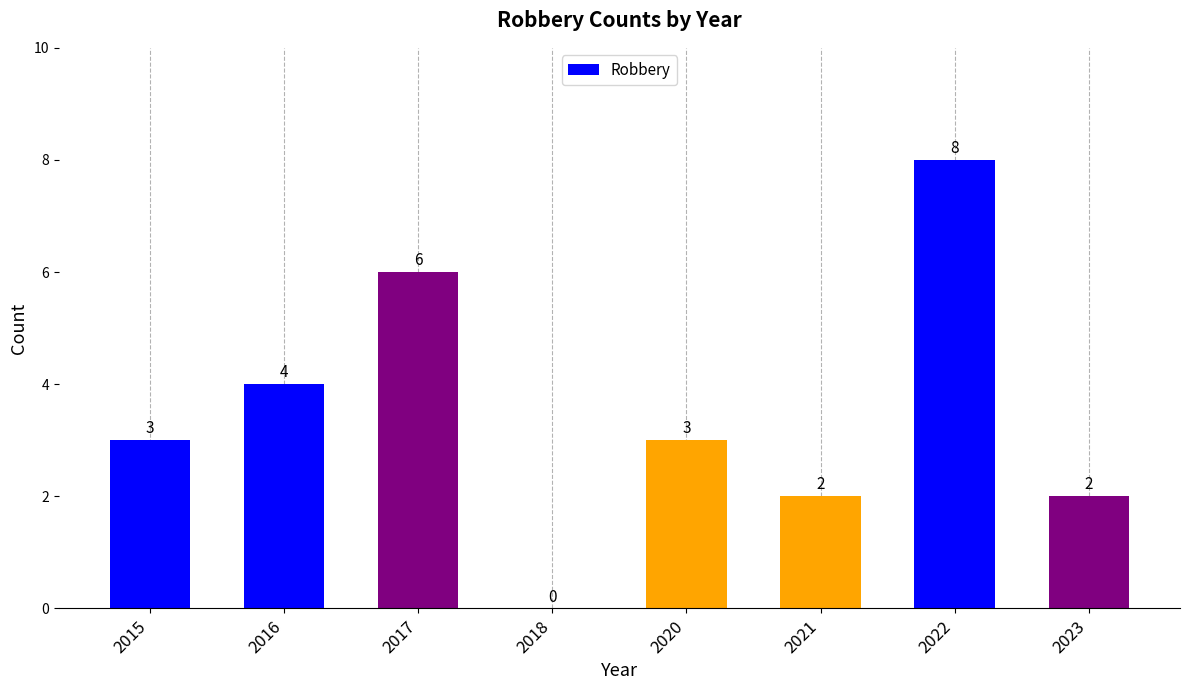

What is the sum of the values at 2015 and 2022?

11